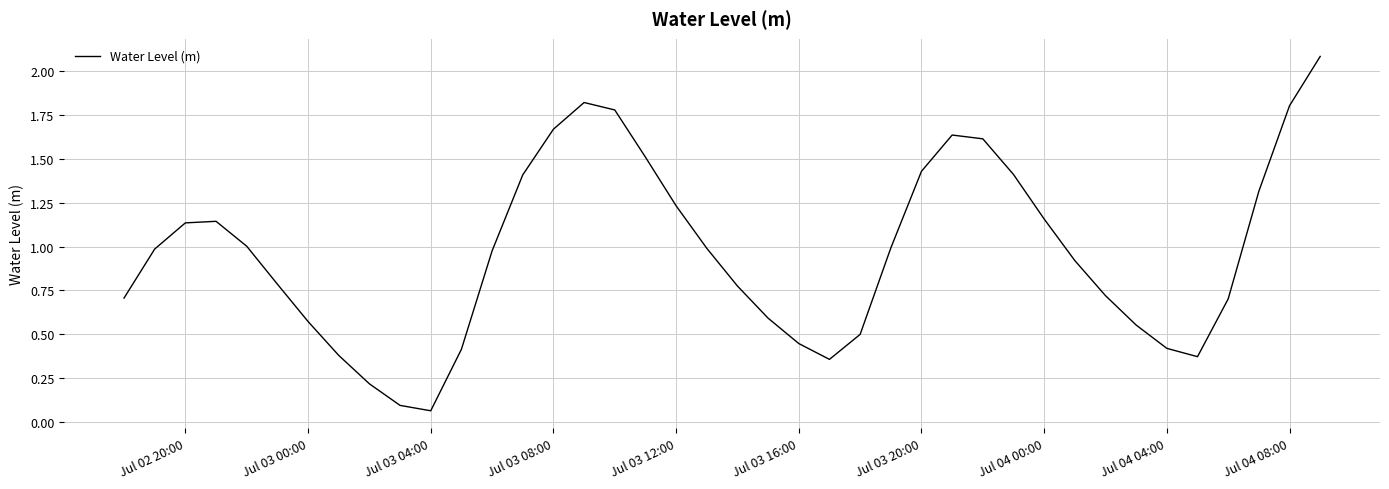

What is the difference between the maximum and minimum values?

2.0